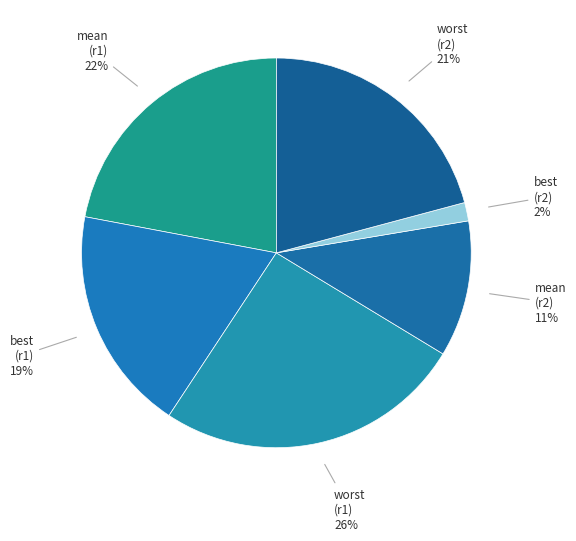

To the nearest percent, what portion does best (r2) 2% represent?

2%